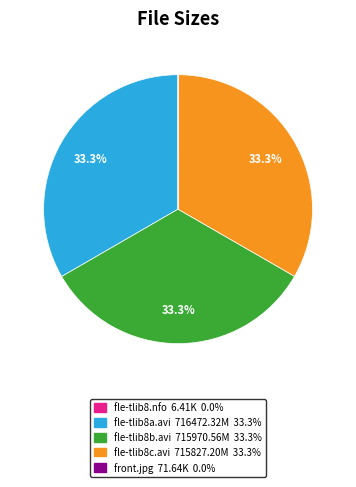

How much of the chart is everything except fle-tlib8b.avi?

66.7%